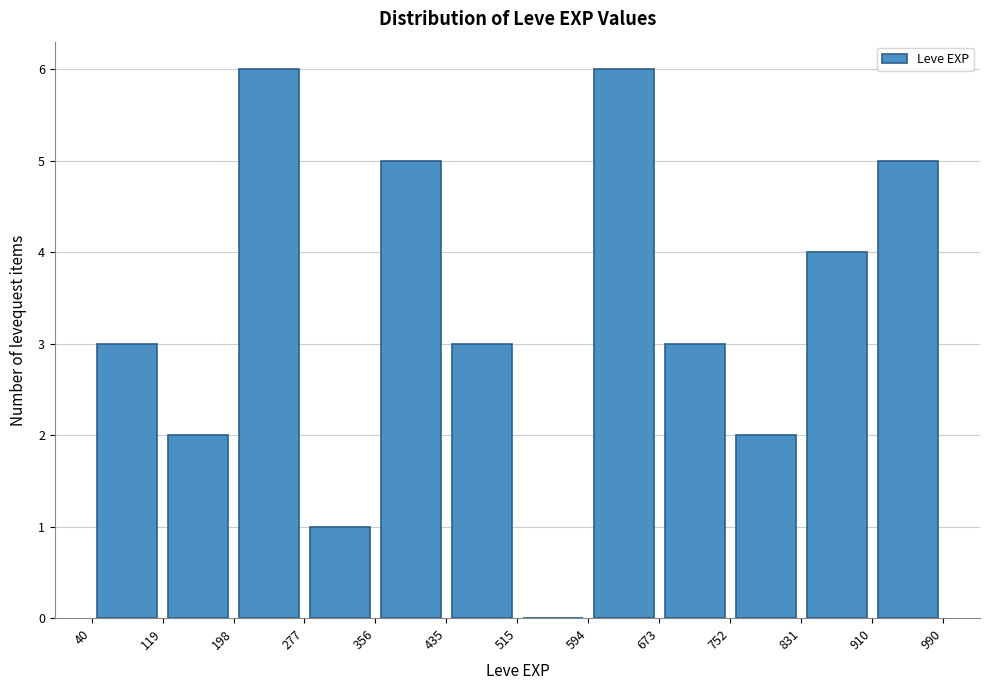

How tall is the bar that spans 435 to 515 on the x-axis? The values are not printed on the chart, so give them approximately, as read against the axis.

3